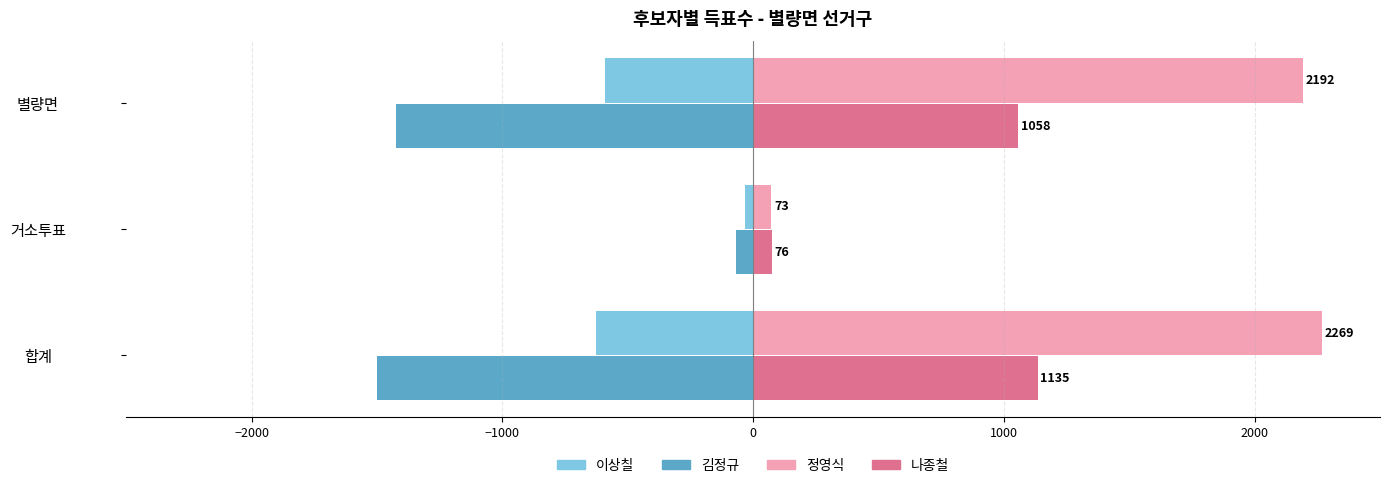

What is the highest value of the 정영식 series?

2269